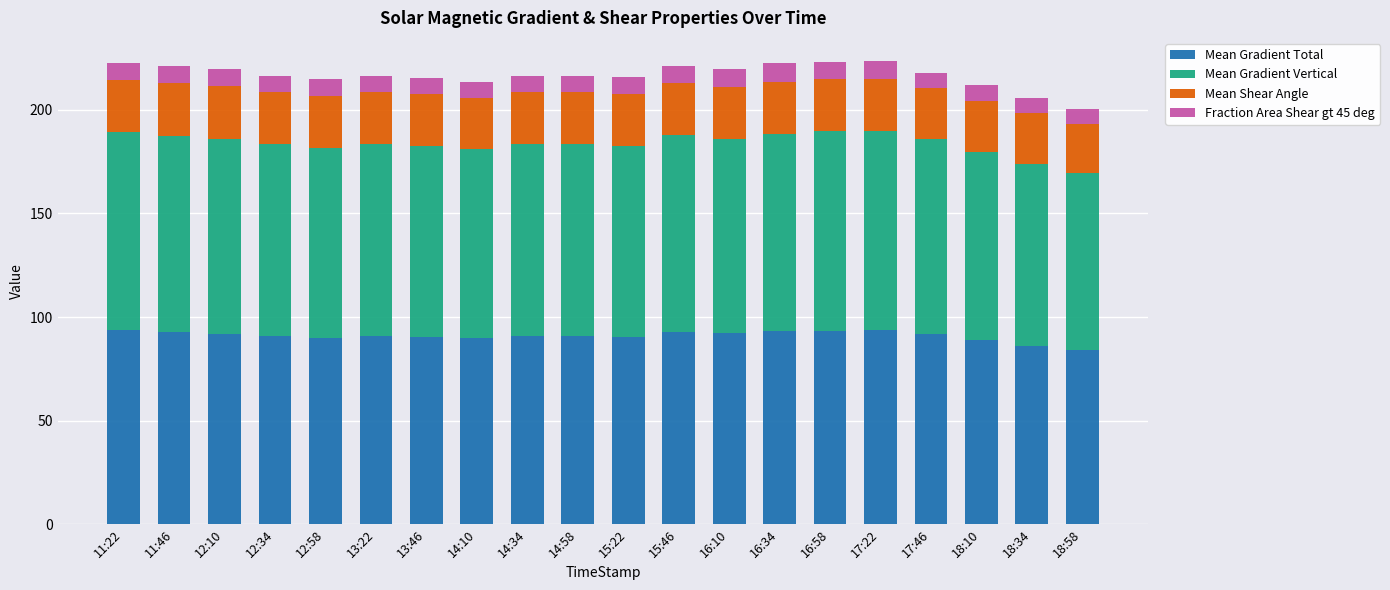

What is the difference between the maximum and minimum values in the Mean Gradient Total series?

10.0